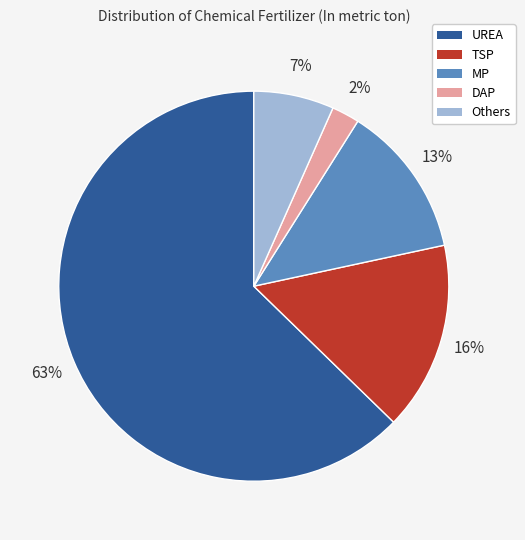

To the nearest percent, what is the difference between the UREA and MP slice percentages?

50%